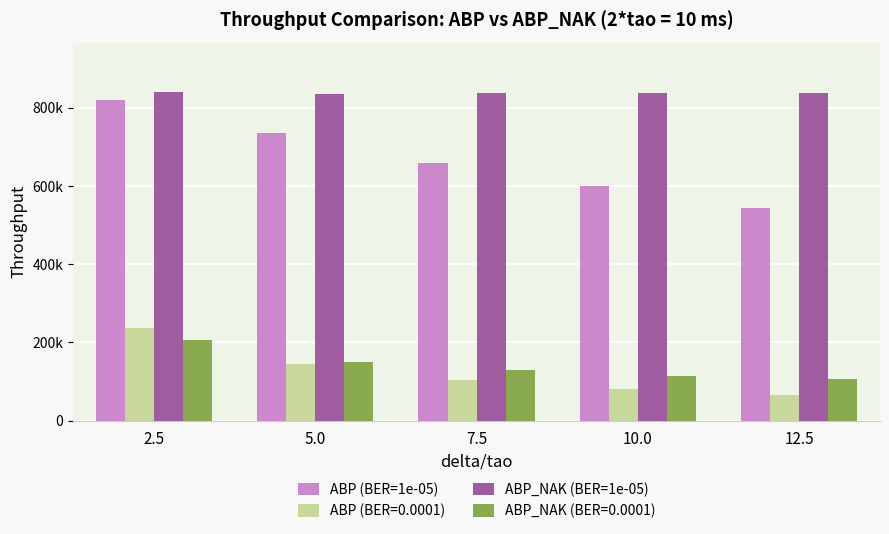

What are all the series names shown in the legend?

ABP (BER=1e-05), ABP (BER=0.0001), ABP_NAK (BER=1e-05), ABP_NAK (BER=0.0001)